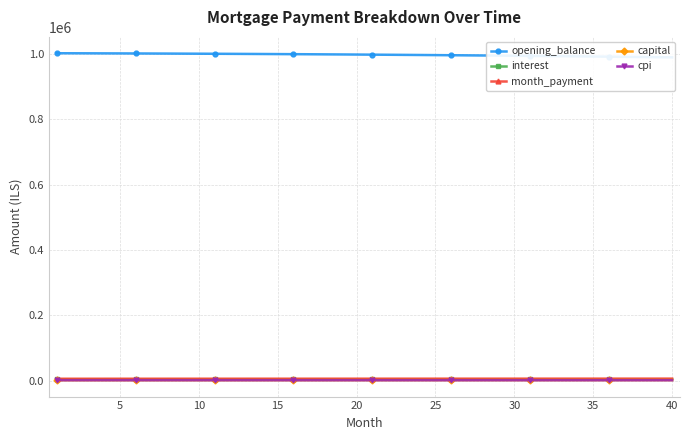

At how many categories does at least one series exceed 244545?

40